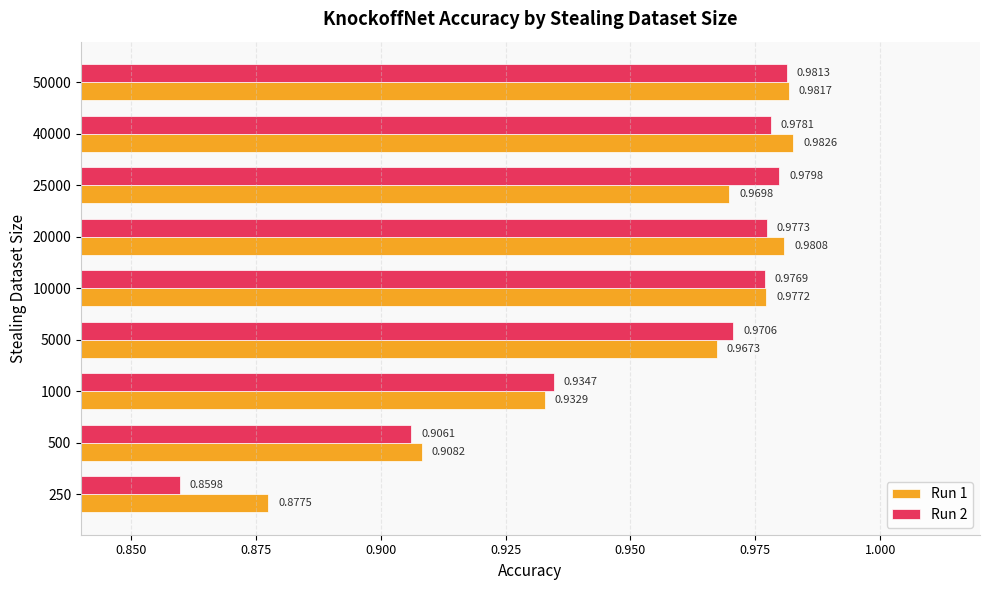

What are all the series names shown in the legend?

Run 1, Run 2